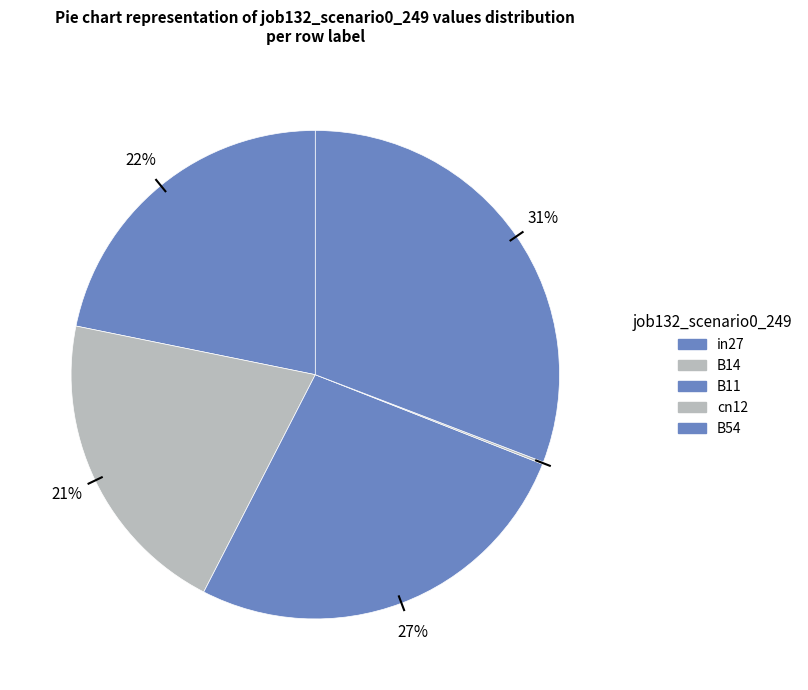

Between B11 and B14, which is larger?

B11